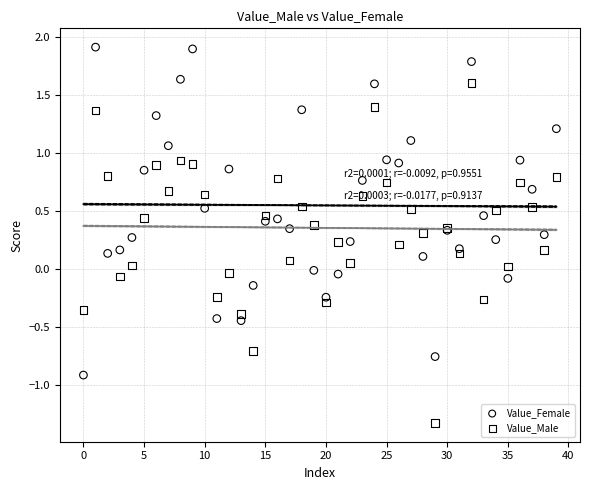

Which series reaches the minimum Y coordinate?

Value_Male